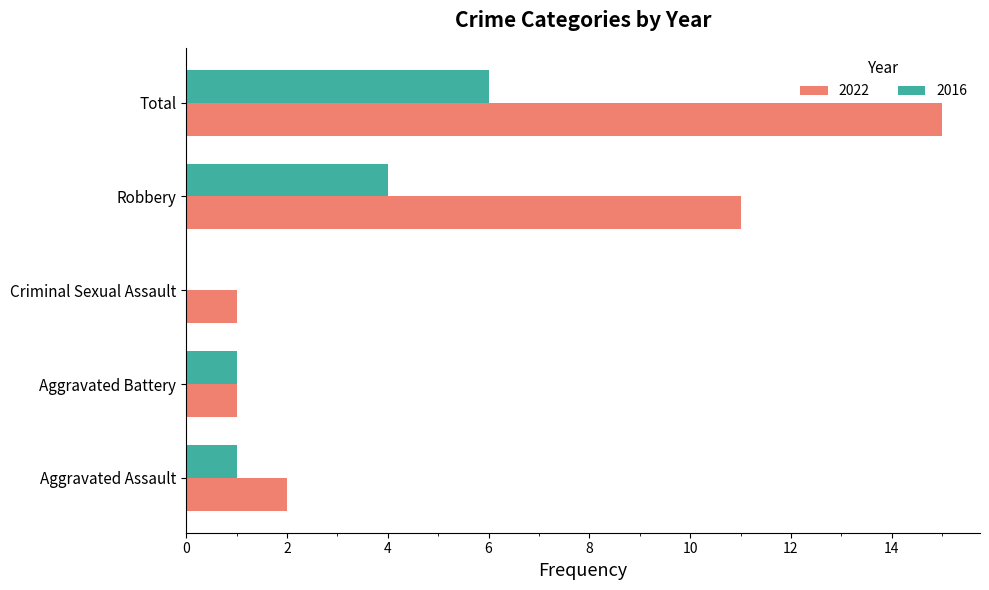

What is the sum of all 2016 values?

12